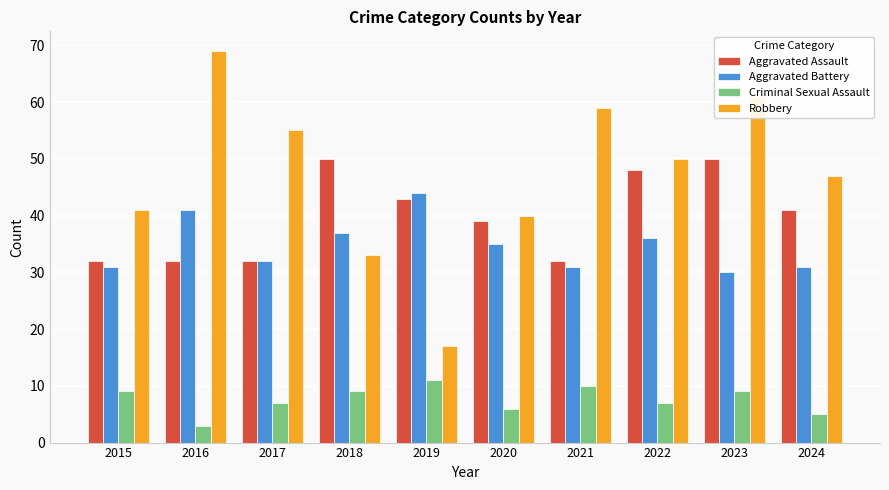

Is the value of Aggravated Assault at 2015 greater than the value of Criminal Sexual Assault at 2020?

Yes